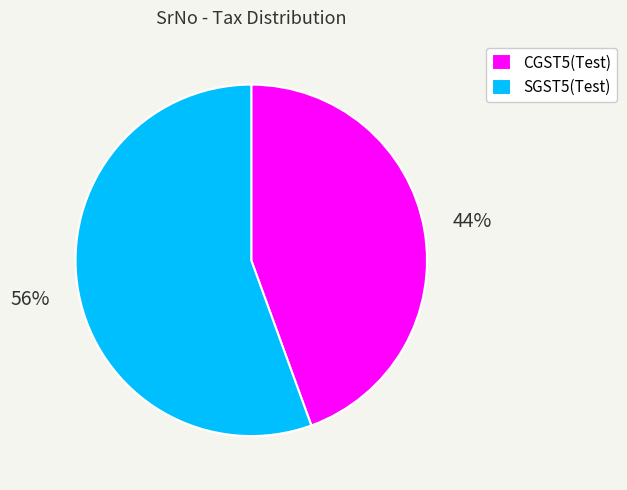

Is there any slice that represents more than half of the pie?

Yes